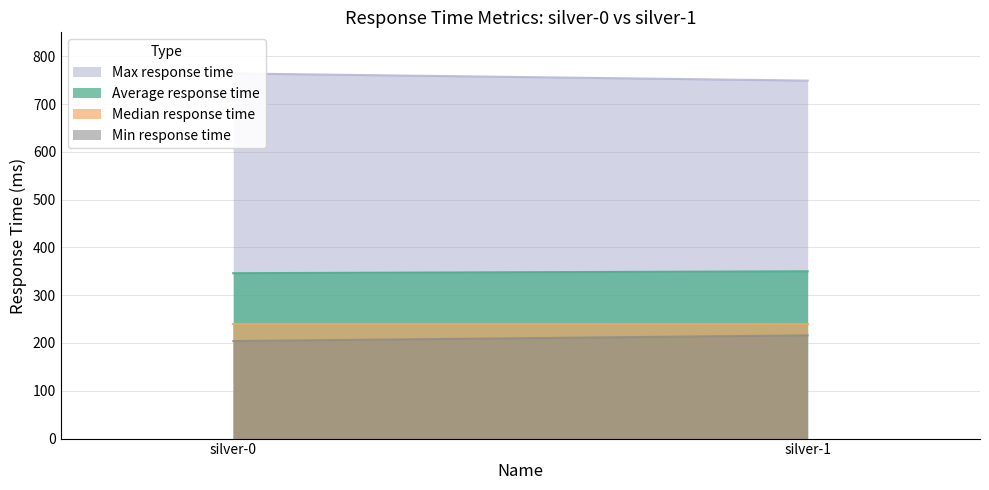

What is the sum of all Median response time values?

480